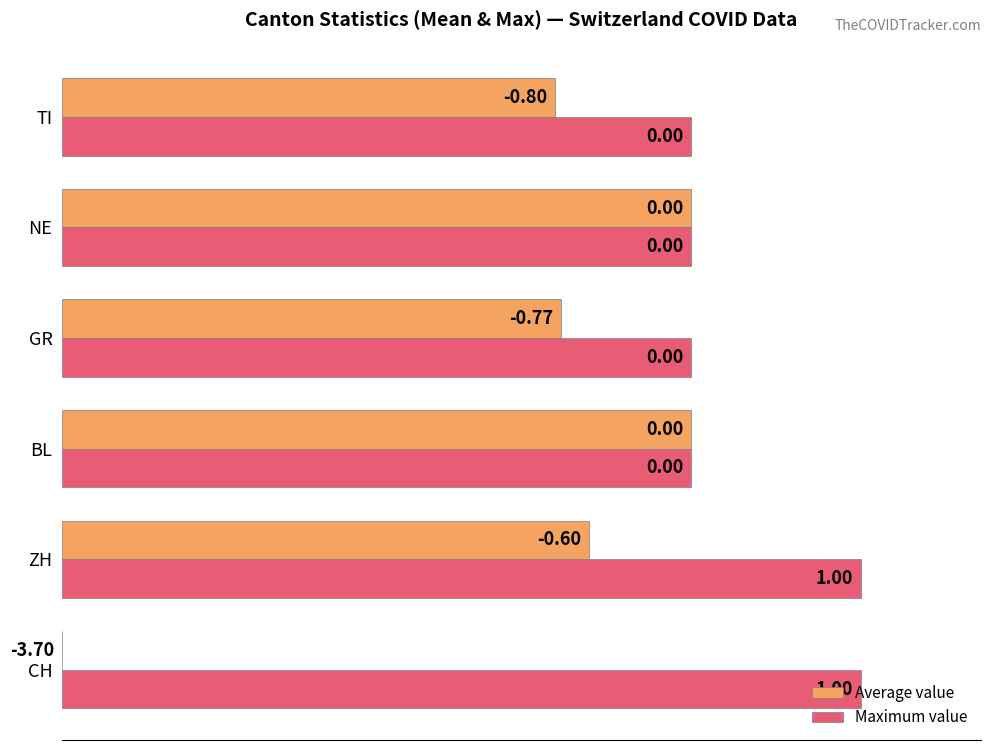

Which series has the largest total across all categories?

Maximum value